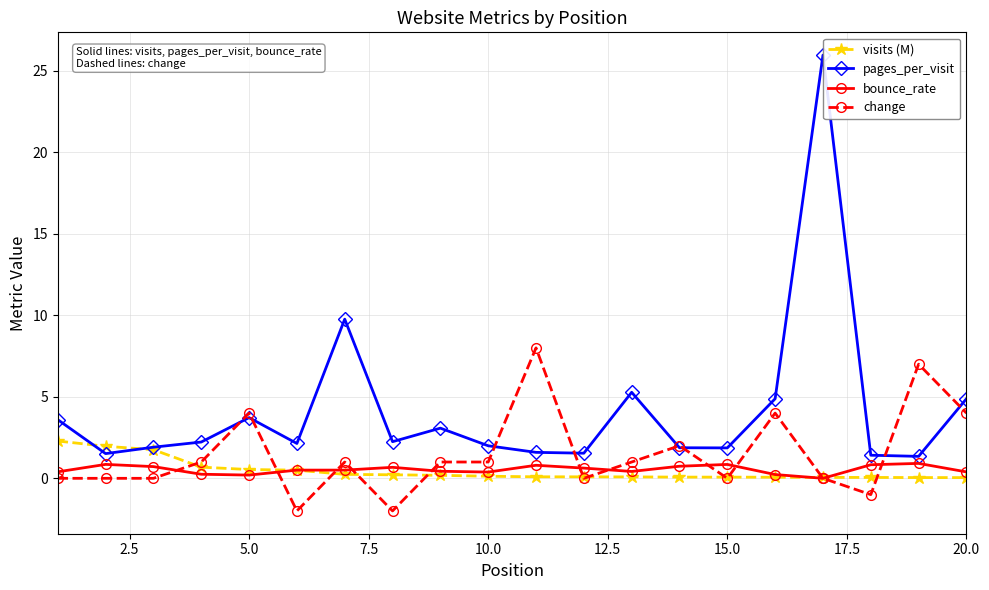

At how many categories does at least one series exceed 16?

1